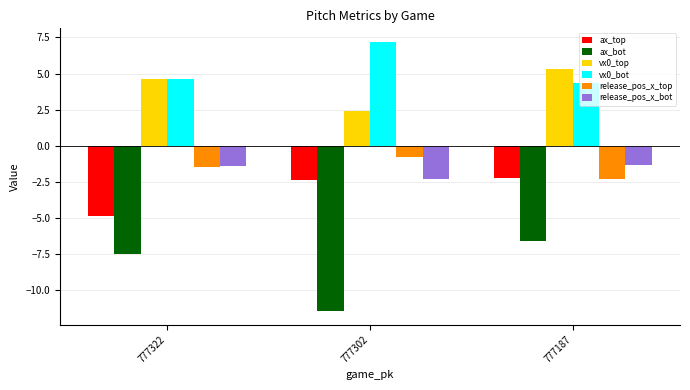

How many bars are there in total?

18